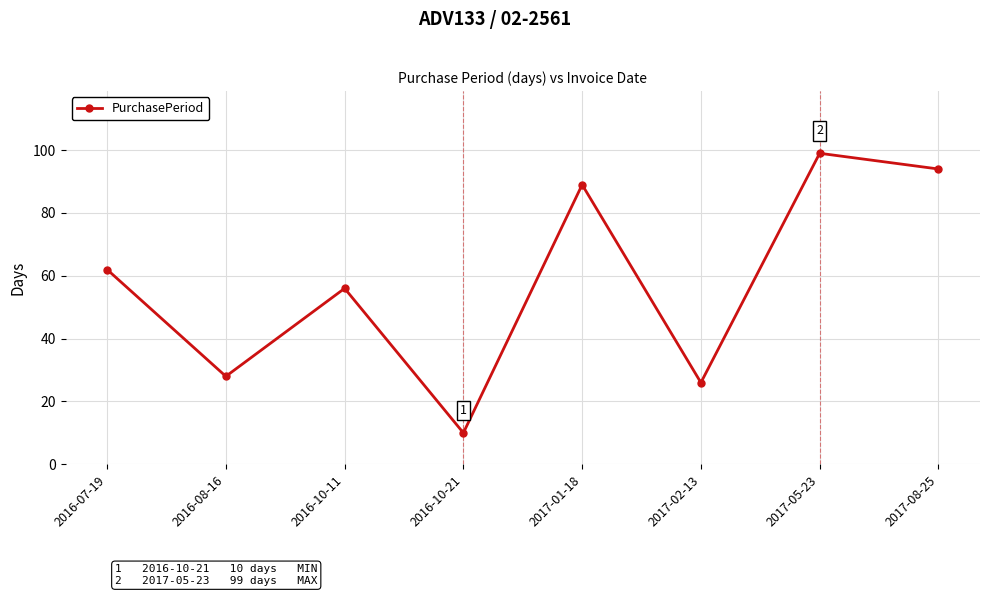

Reading left to right, transcribe all the data shown in this chart.

62	28	56	10	89	26	99	94